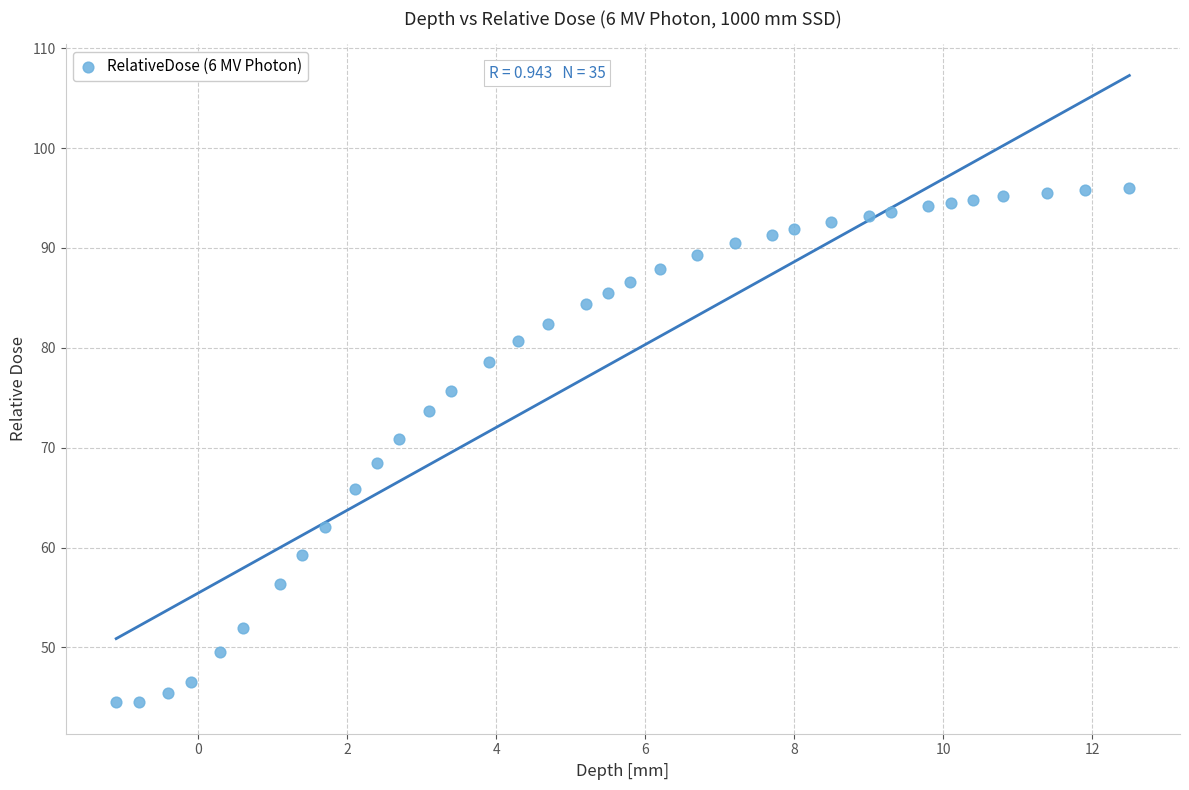

What Y value in the scatter plot is closest to 70?

70.8